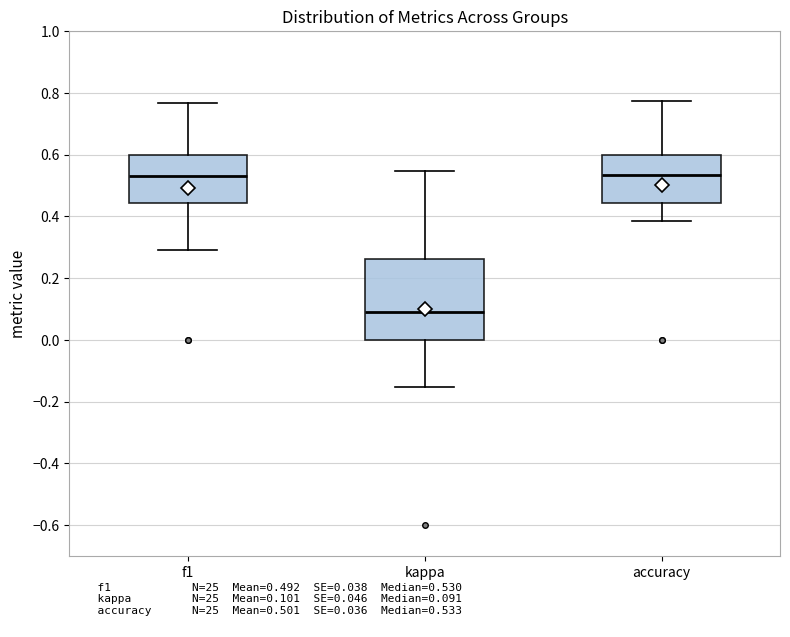

Reading left to right, read every box against the y-axis: the position of its median line, the range the box covers, and the ends of its whiskers. The values are not printed on the chart, so give them approximately, as read against the axis.

f1: median 0.52, box 0.44 to 0.60, whiskers 0.30 to 0.76
kappa: median 0.10, box 0.00 to 0.26, whiskers -0.16 to 0.54
accuracy: median 0.54, box 0.44 to 0.60, whiskers 0.38 to 0.78